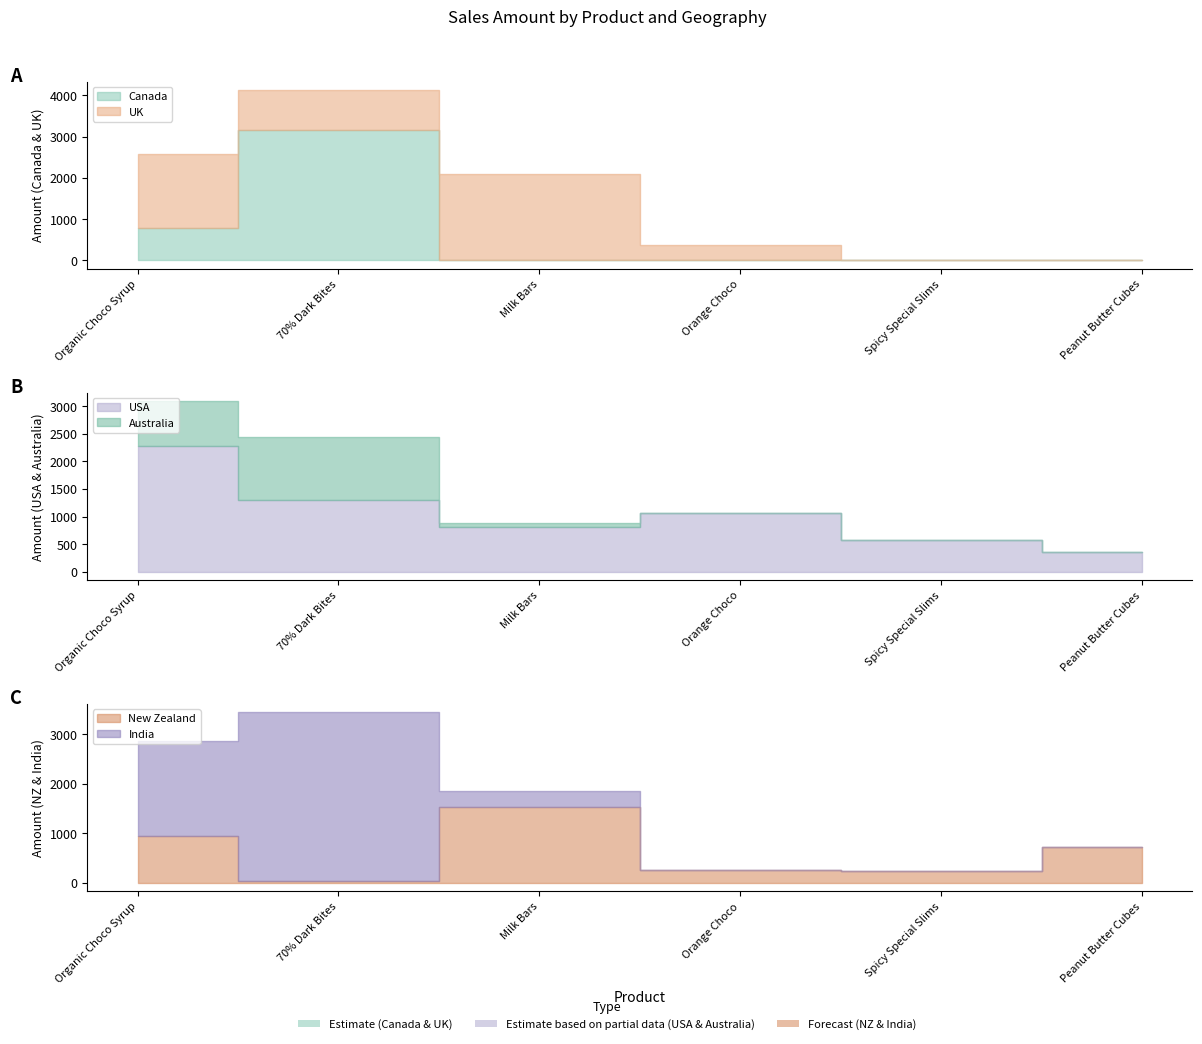

What is the highest value of the USA series?

2275